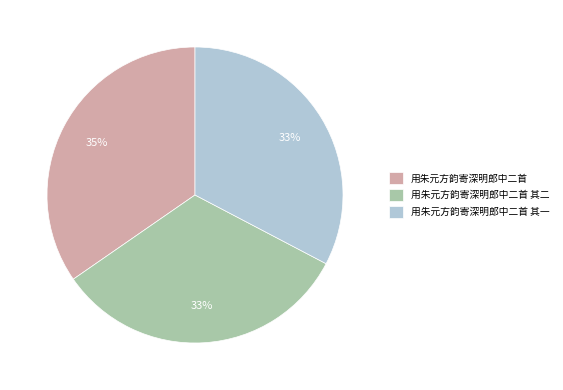

Which has a higher value, 用朱元方韵寄深明郎中二首 or 用朱元方韵寄深明郎中二首 其二?

用朱元方韵寄深明郎中二首